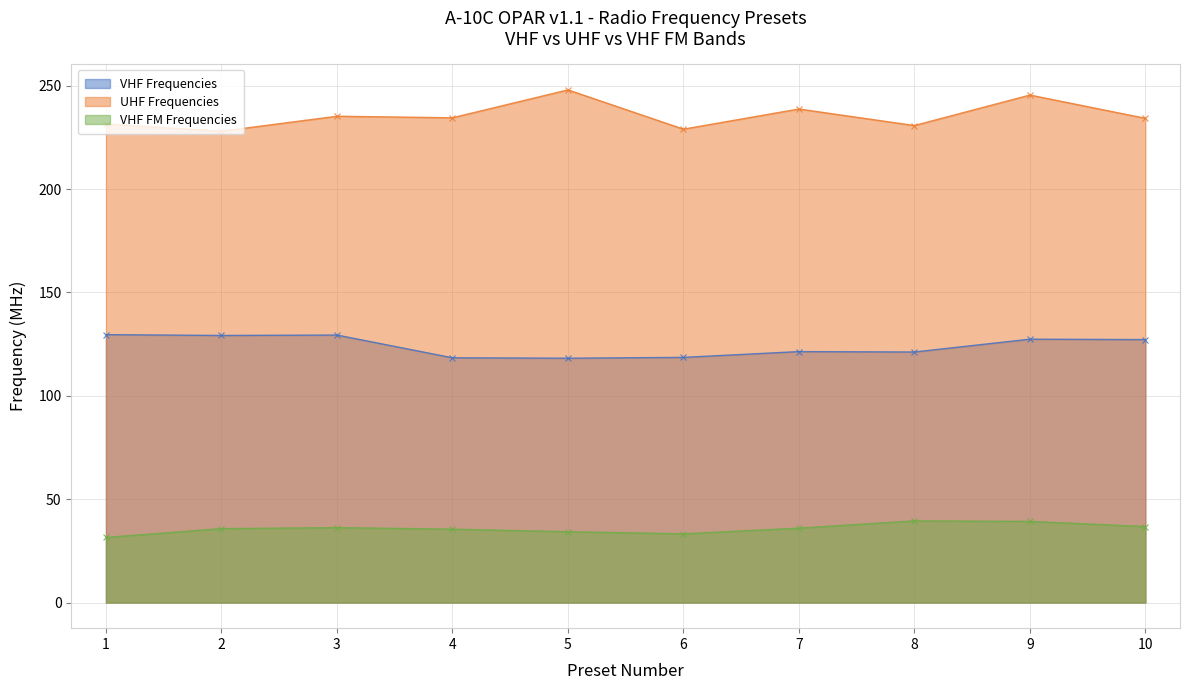

List the labels in order of UHF Frequencies value, smallest first.

2, 6, 8, 1, 10, 4, 3, 7, 9, 5